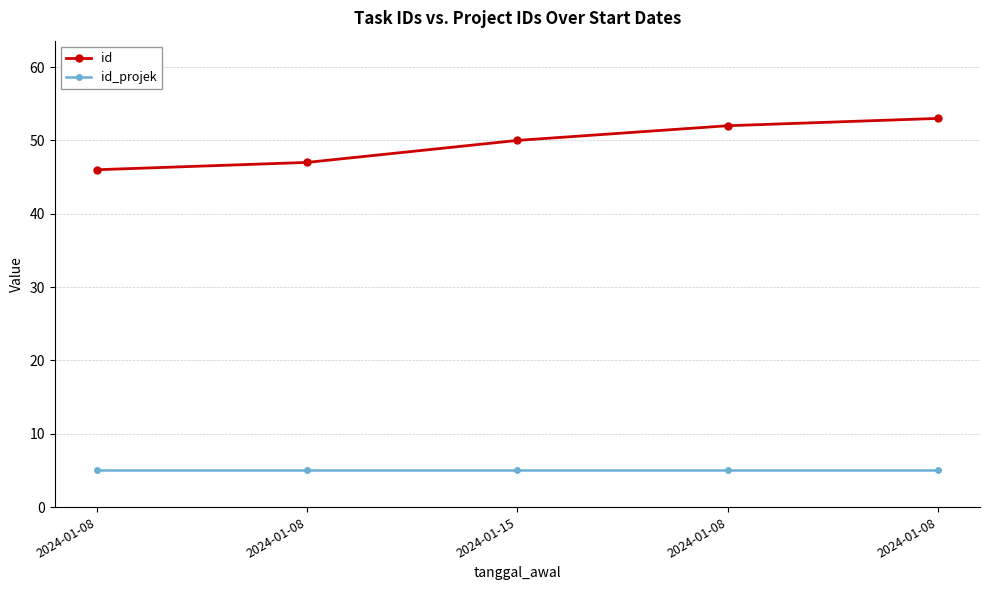

The id_projek series shows 9 at 2024-01-08. True or false?

False